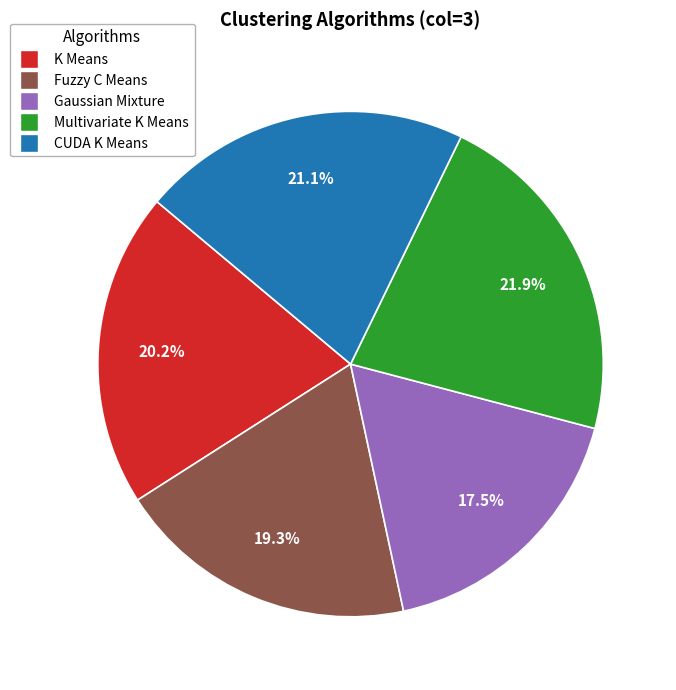

How much of the chart is everything except CUDA K Means?

78.9%